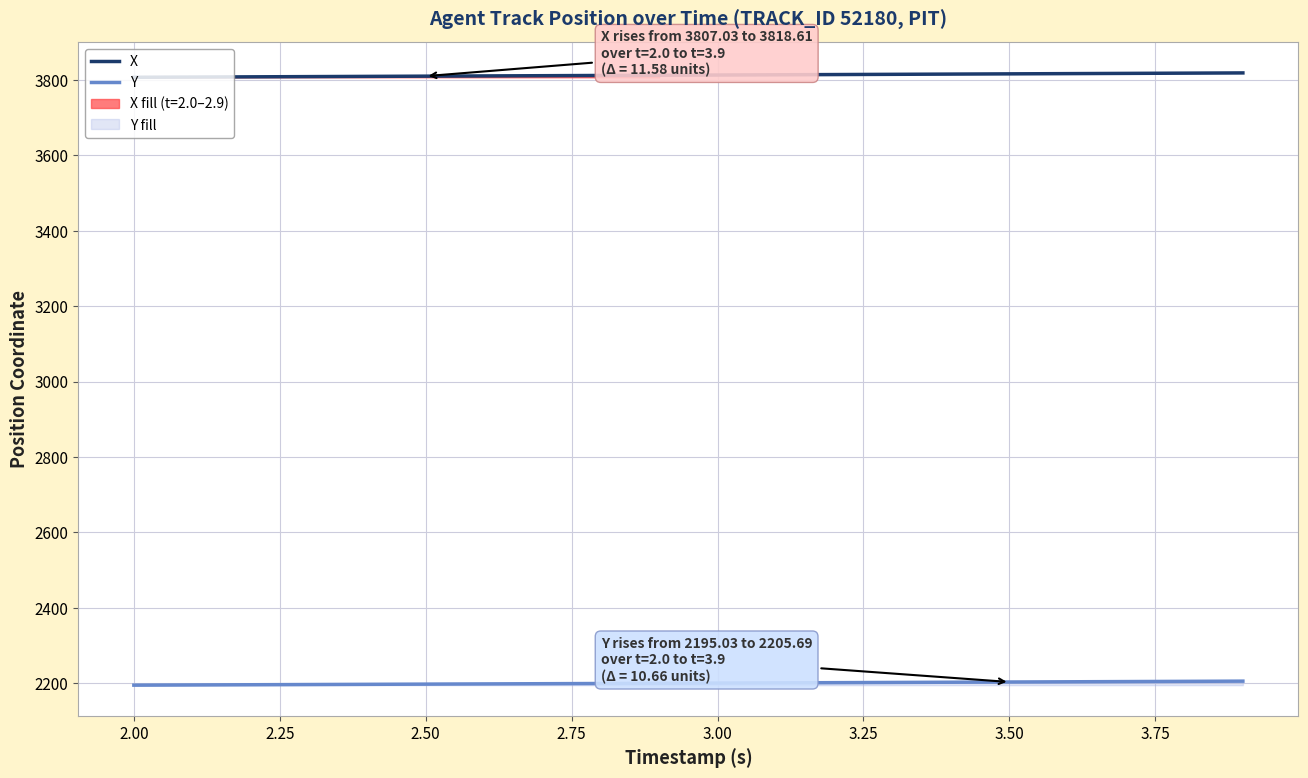

At how many categories does at least one series exceed 3013?

20